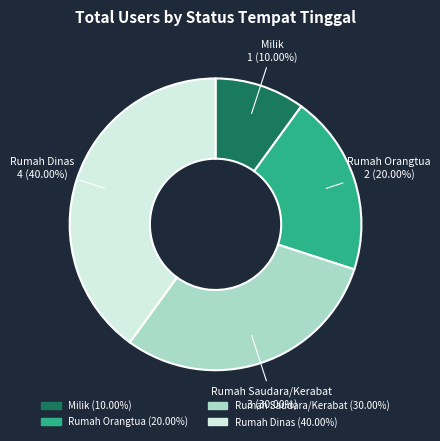

Is Milik the majority of the pie?

No